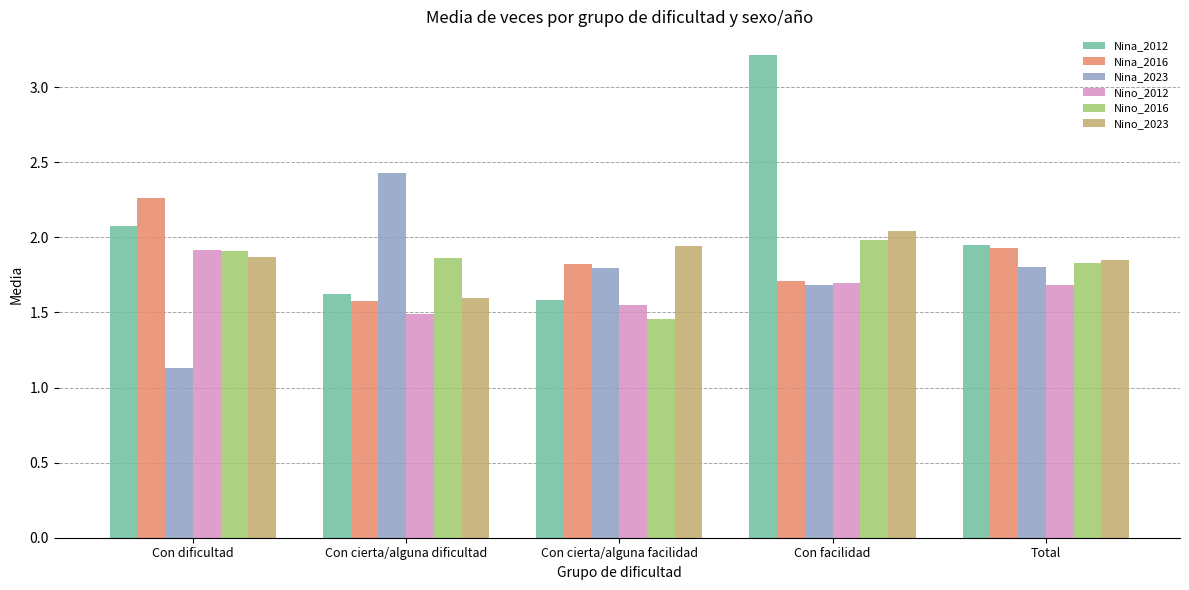

Between Con facilidad and Total, which series saw the biggest shift?

Nina_2012